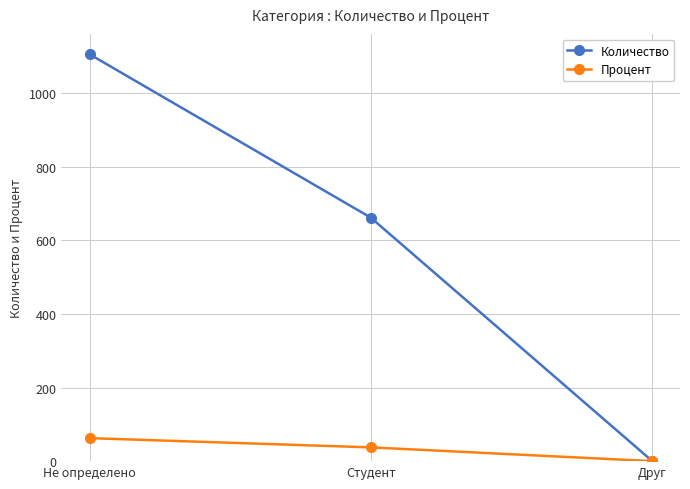

Which series has the widest spread of values?

Количество